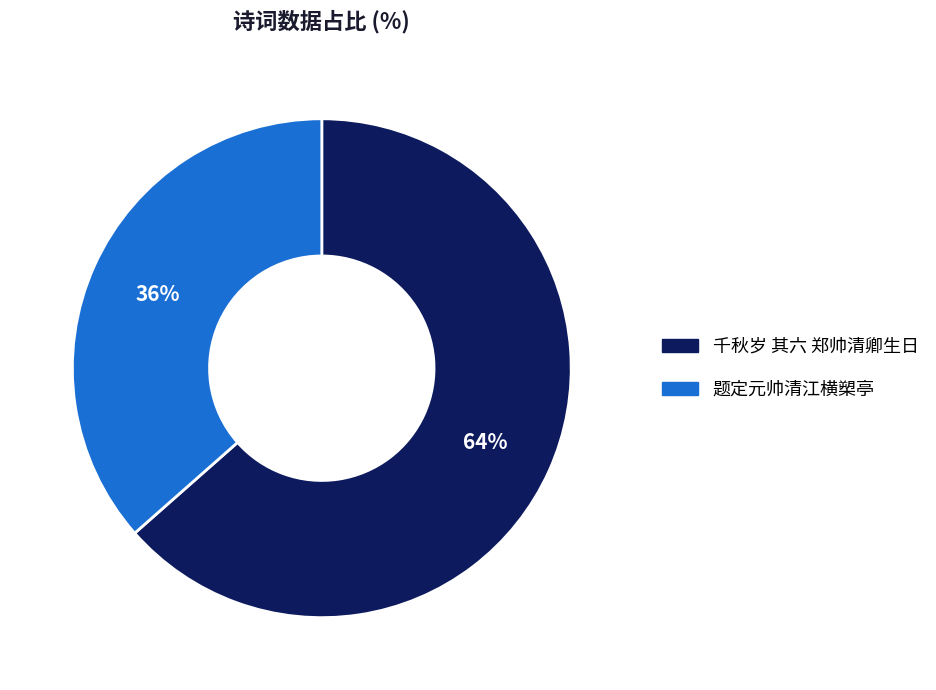

To the nearest percent, what is the average slice percentage?

50%